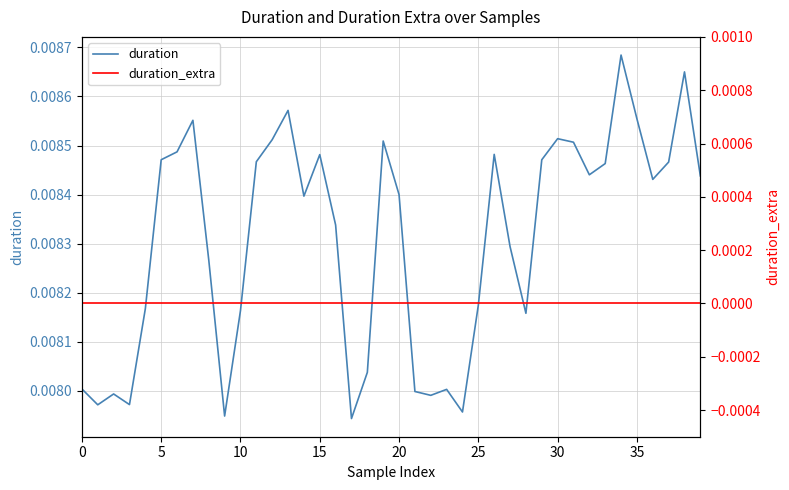

Rank the series by their maximum value, from highest to lowest.

duration, duration_extra